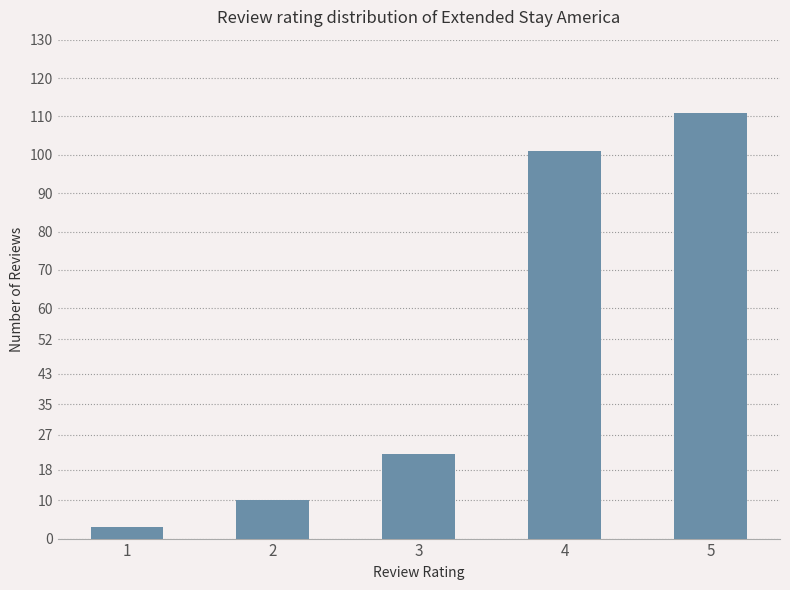

What is the sum of the values at 1 and 2?

13